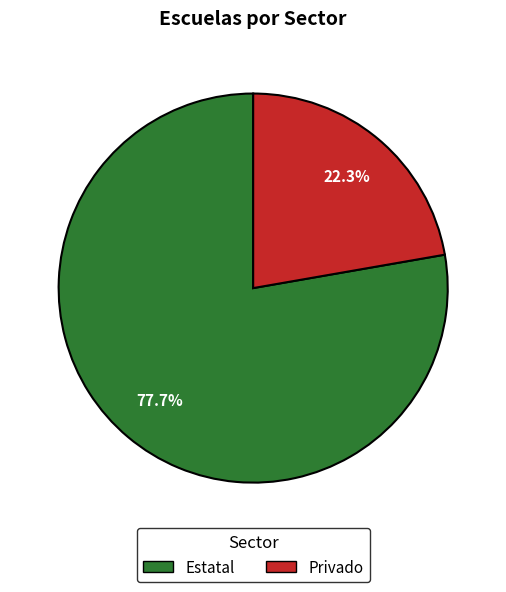

What is the smallest slice in the pie chart?

Privado